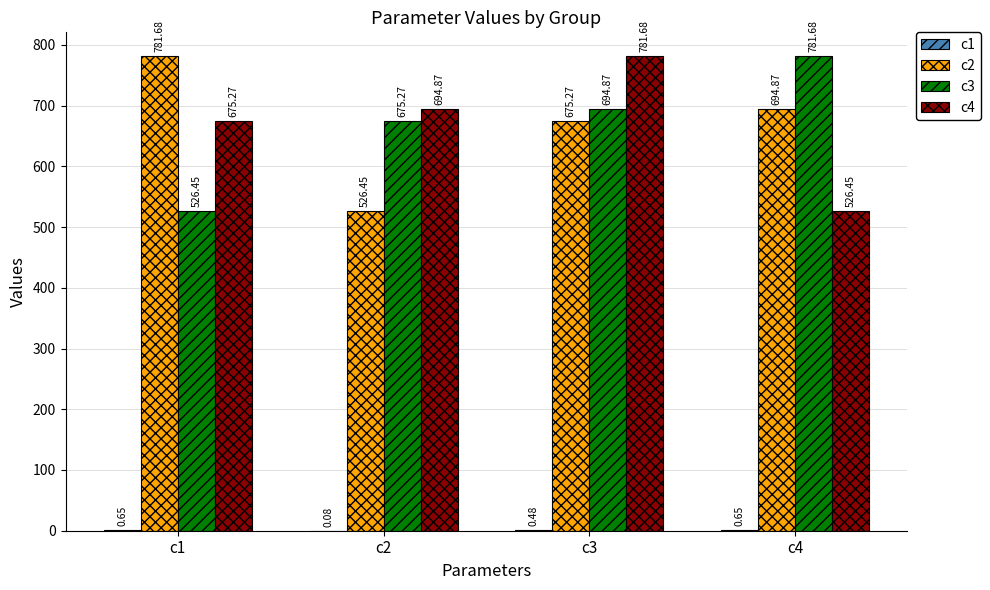

What is the approximate value of c2 at c3?

675.3